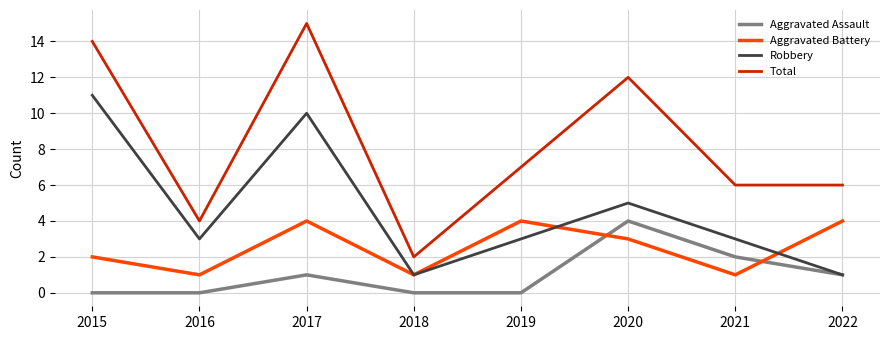

True or false: Aggravated Assault has more than 1 interior local peaks.

True